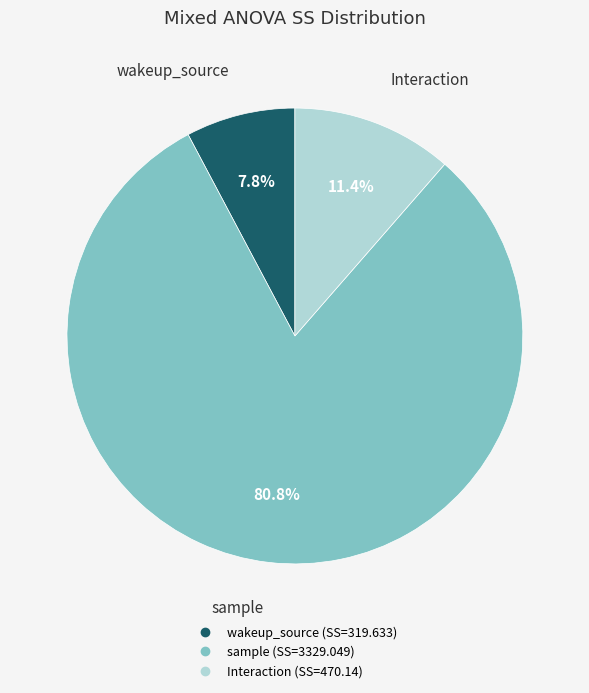

Which has a higher value, sample or wakeup_source?

sample